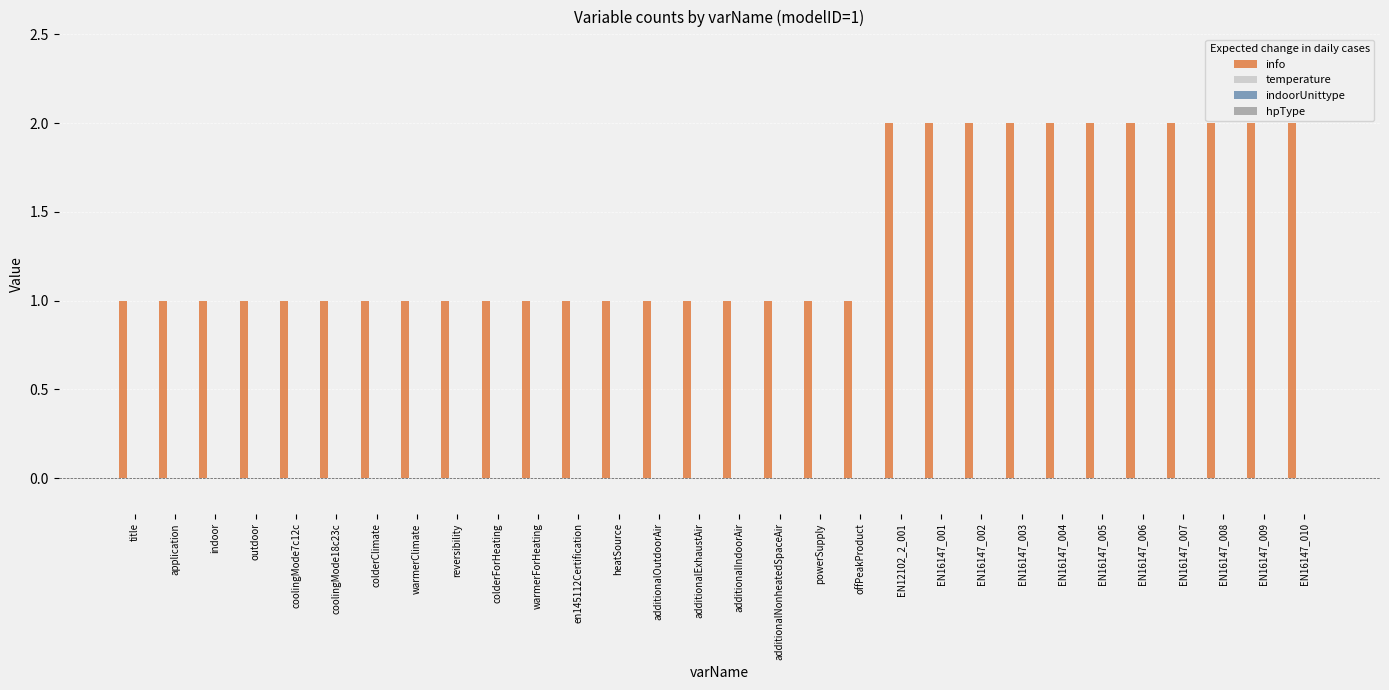

What is the sum of all values?

41